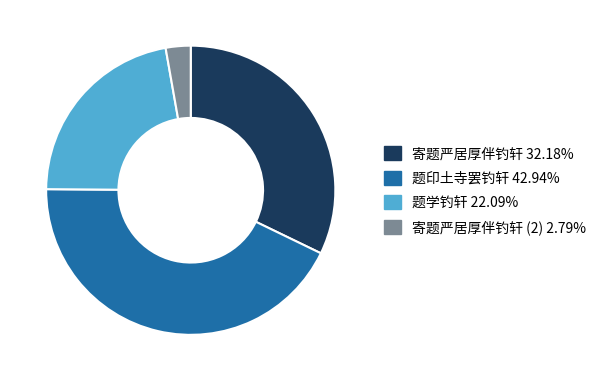

Is there any slice that represents more than half of the pie?

No